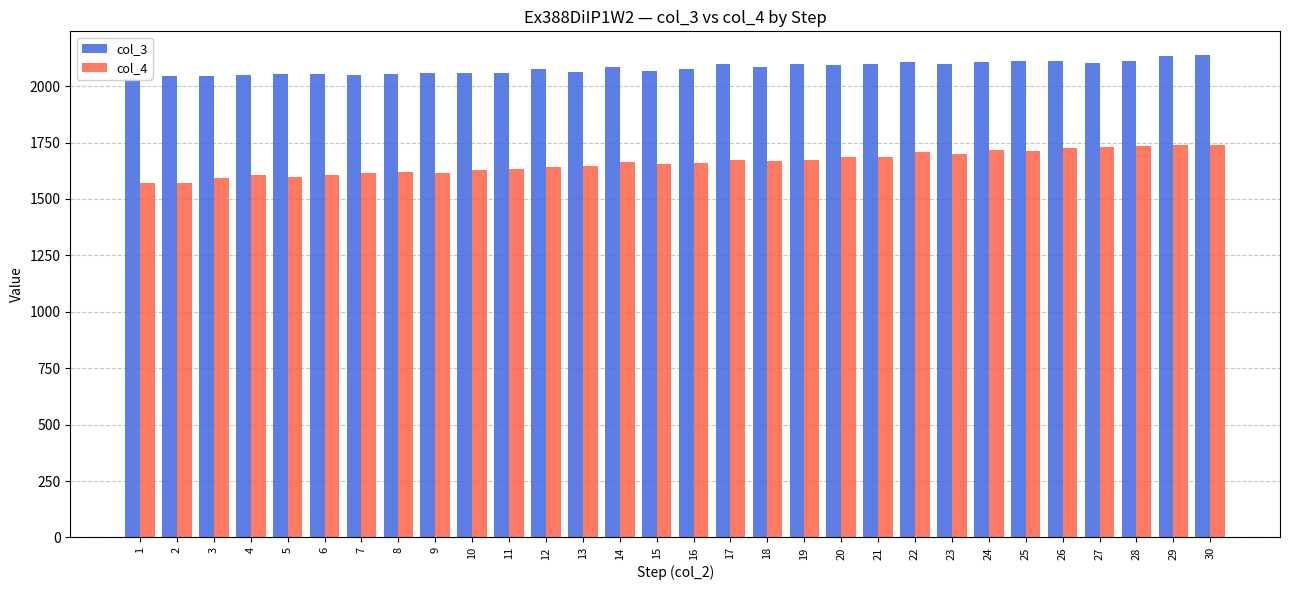

How many distinct data groups are displayed?

2